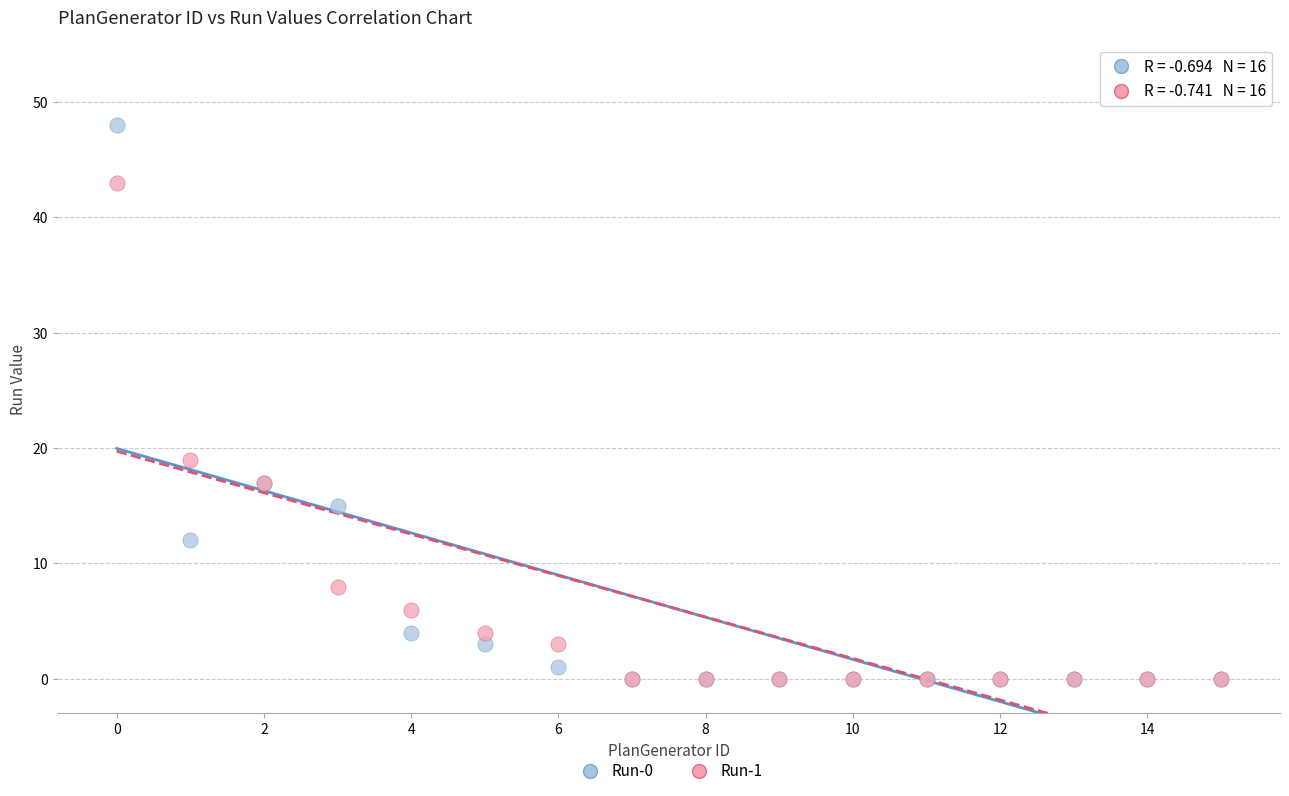

Across all series, what Y value is closest to 24?

19